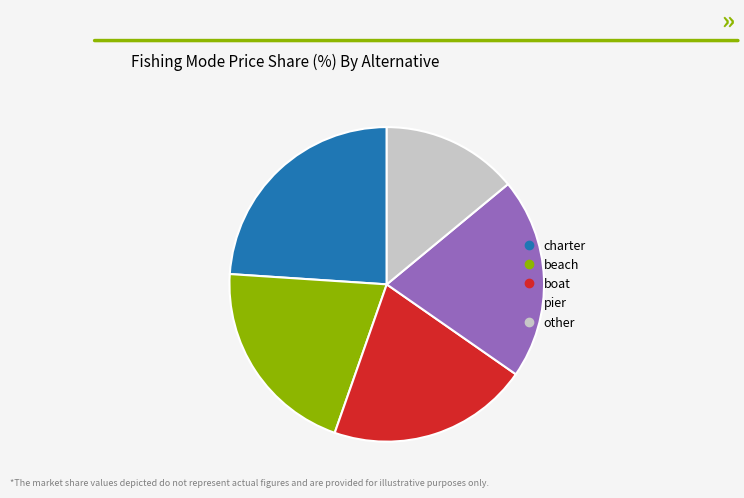

How many segments does this pie chart have?

5